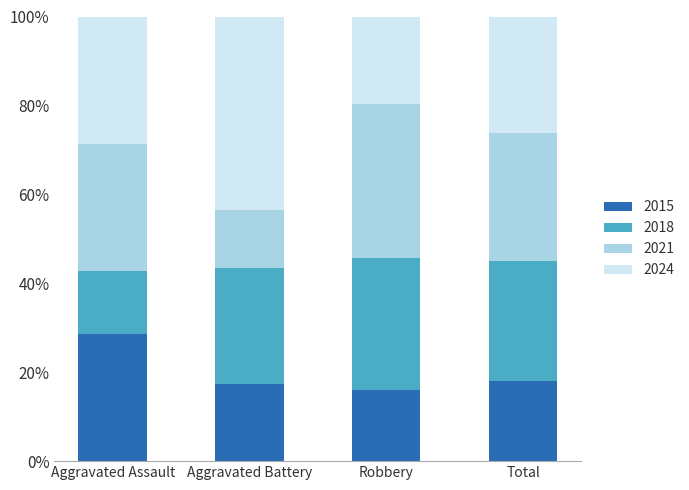

Does the chart contain any negative values?

No